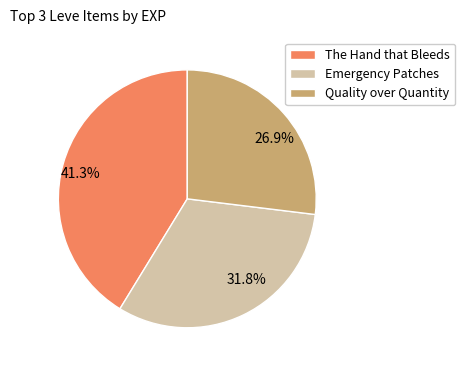

Is the sum of 41.3% and 31.8% greater than half?

Yes